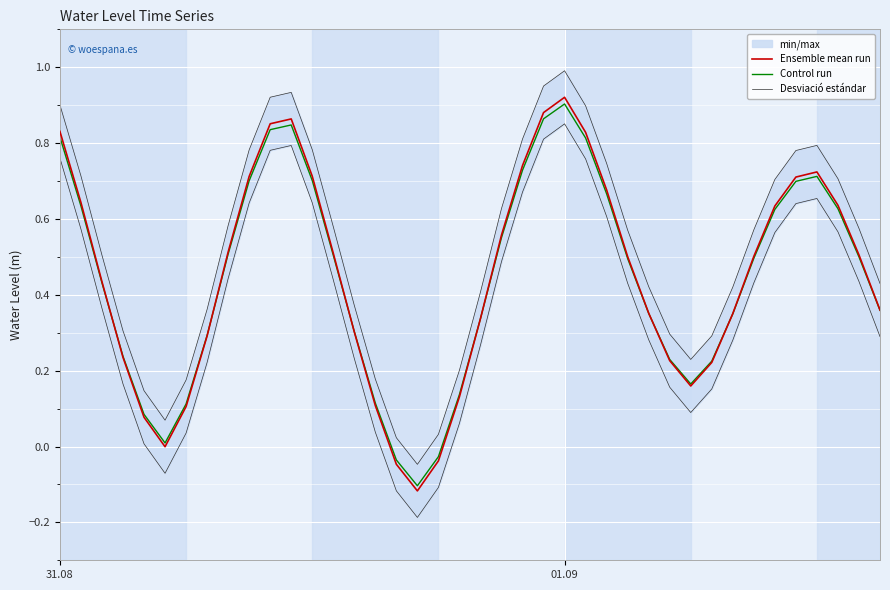

How many intersections are there between Ensemble mean run and Control run?

6